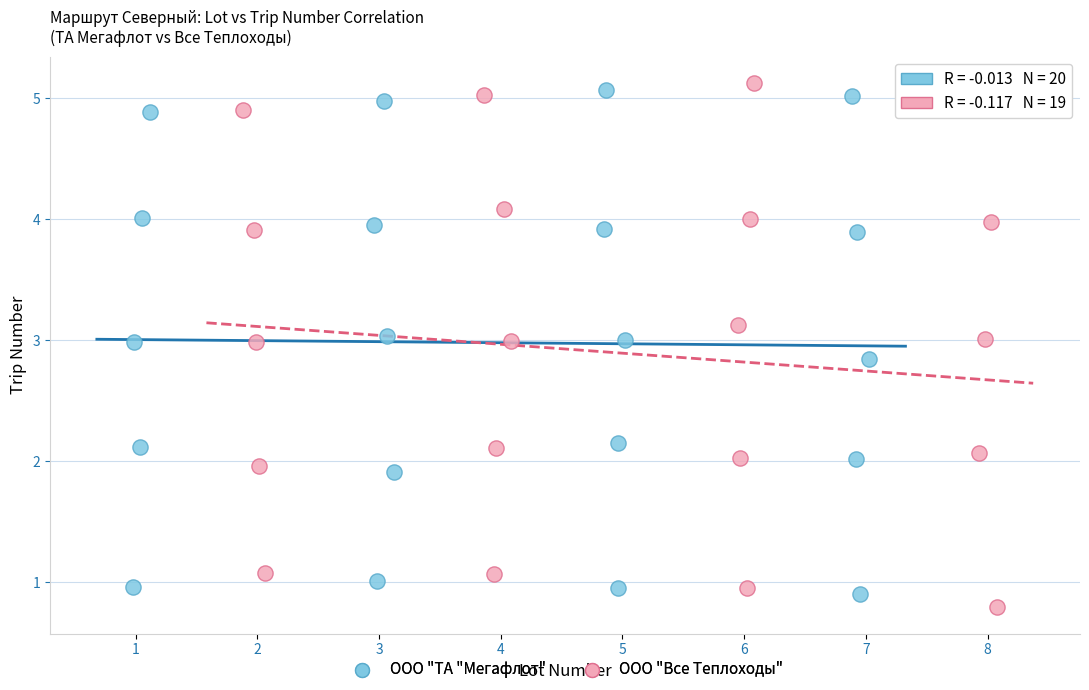

Which series has the largest Y range (max minus min)?

ООО "Все Теплоходы"